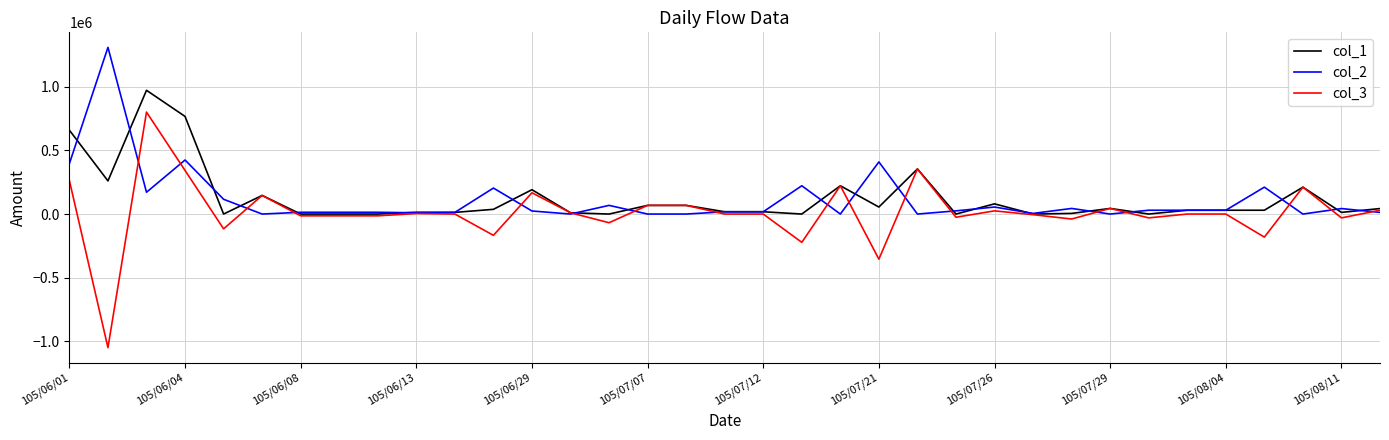

Which series has the widest spread of values?

col_3